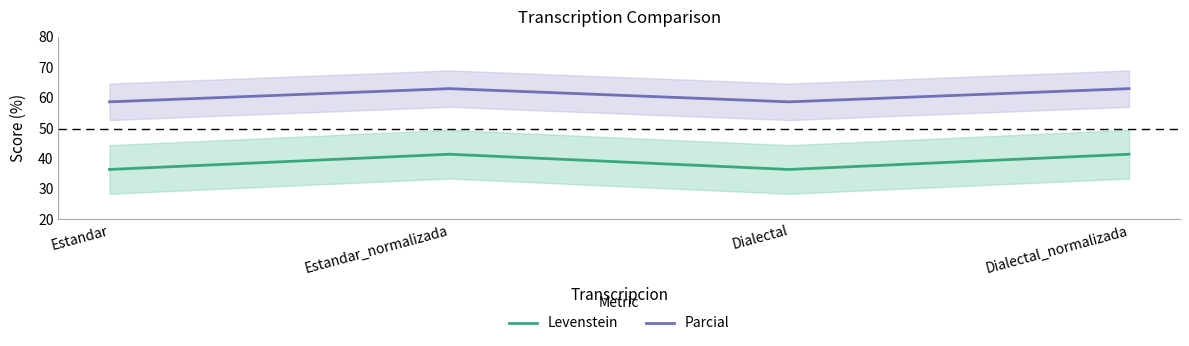

At how many categories does at least one series exceed 57?

4